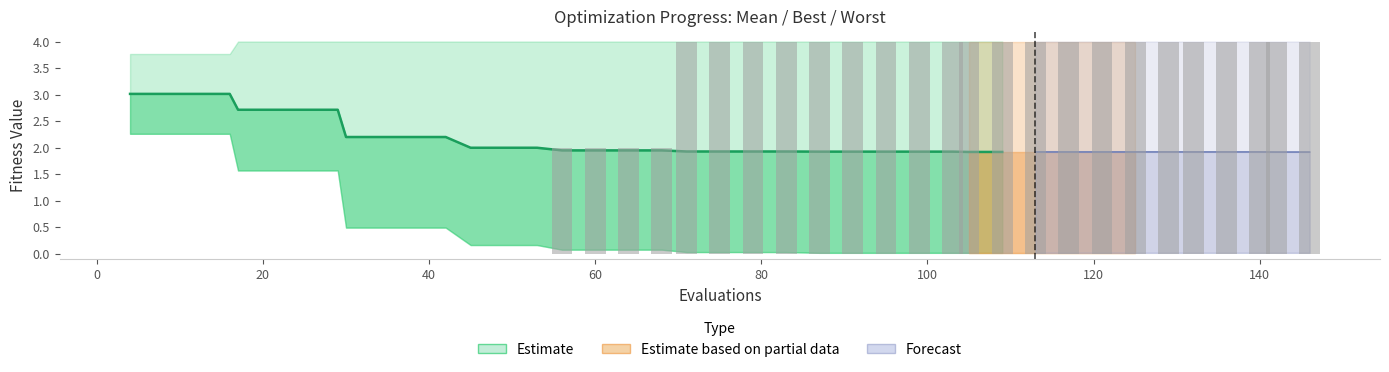

How many bars are there in total?

40